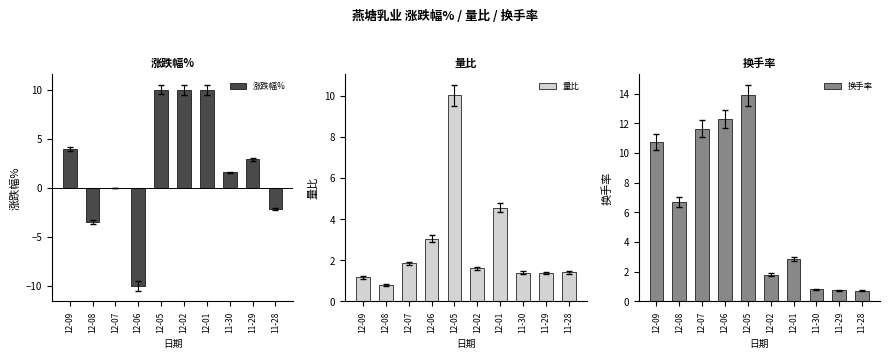

What is the label of the 10th bar from the left?

11-28